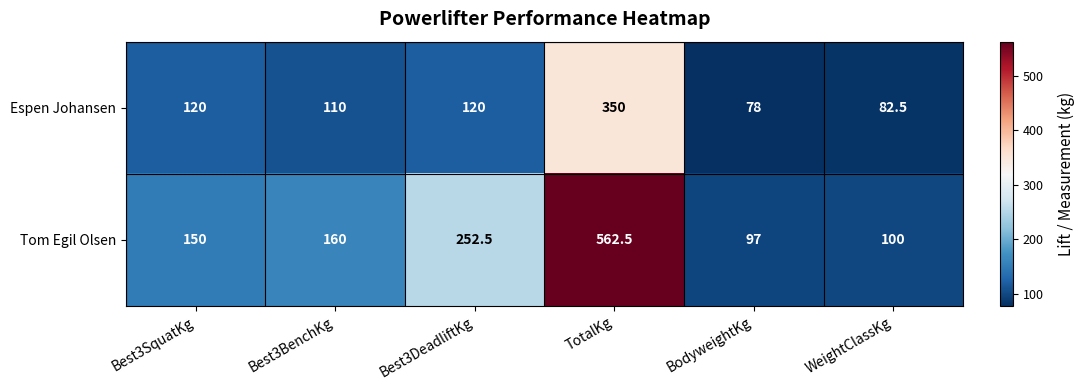

Reading right to left, extract all data points from this chart.

Espen Johansen: 82.5	78.0	350.0	120.0	110.0	120.0
Tom Egil Olsen: 100.0	97.0	562.5	252.5	160.0	150.0